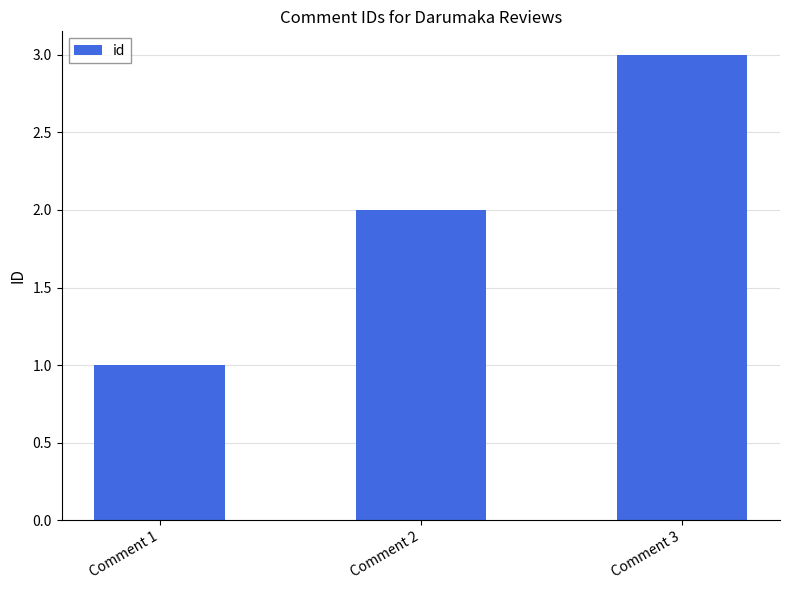

Is it true that the value at Comment 1 is 1?

True